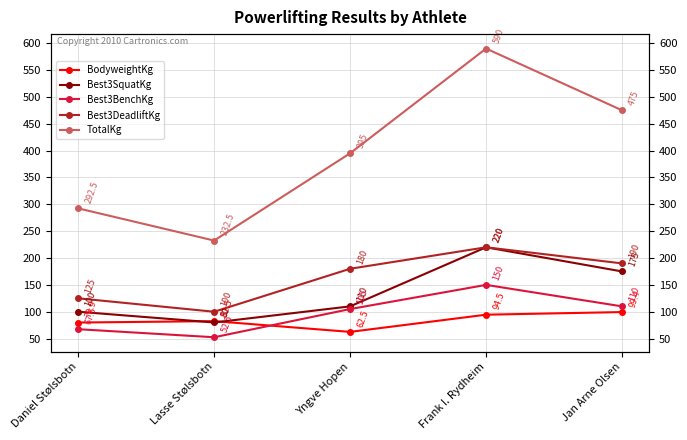

How many data points in TotalKg are above 395?

2